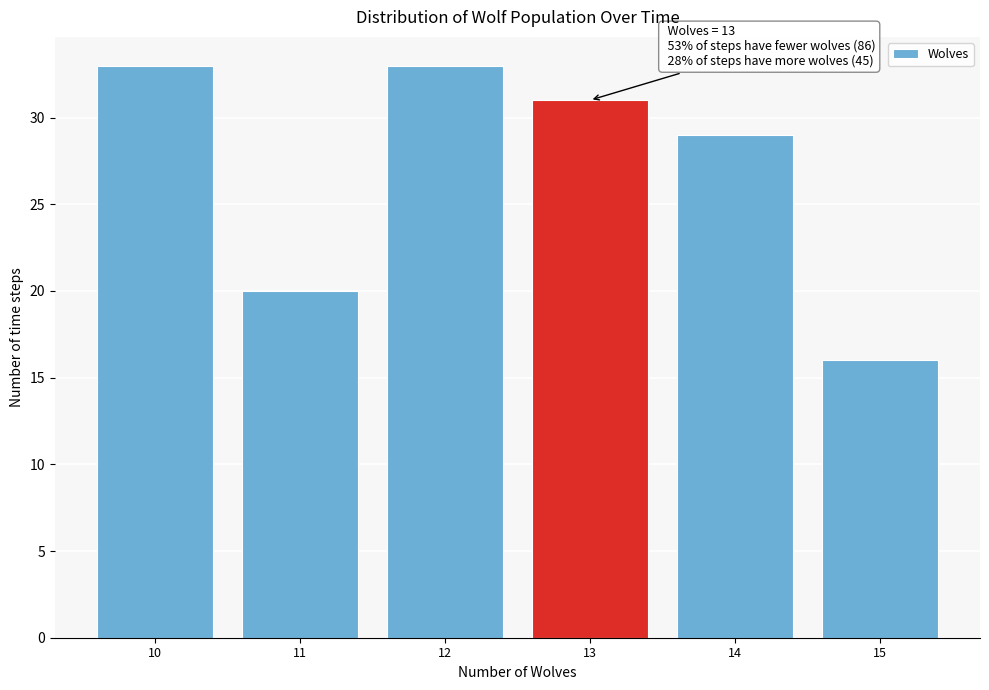

Reading left to right, what are all the values shown in this chart?

33	20	33	31	29	16